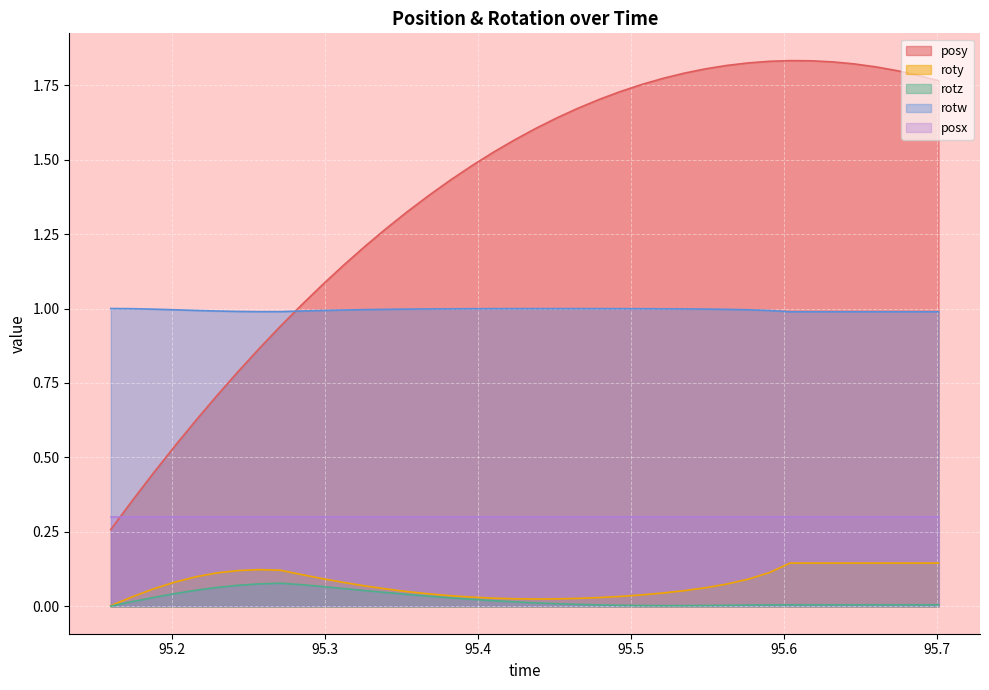

Rank the categories by rotz value from lowest to highest.

95.15979, 95.52087, 95.53467, 95.50684, 95.54871, 95.49292, 95.56262, 95.57654, 95.47913, 95.59033, 95.60388, 95.6178, 95.63171, 95.64551, 95.65979, 95.67371, 95.6875, 95.70105, 95.46497, 95.45117, 95.43726, 95.42334, 95.17358, 95.40967, 95.39563, 95.38159, 95.1875, 95.3678, 95.35376, 95.20117, 95.33997, 95.32617, 95.21521, 95.31226, 95.22913, 95.29846, 95.2428, 95.28455, 95.25671, 95.27051